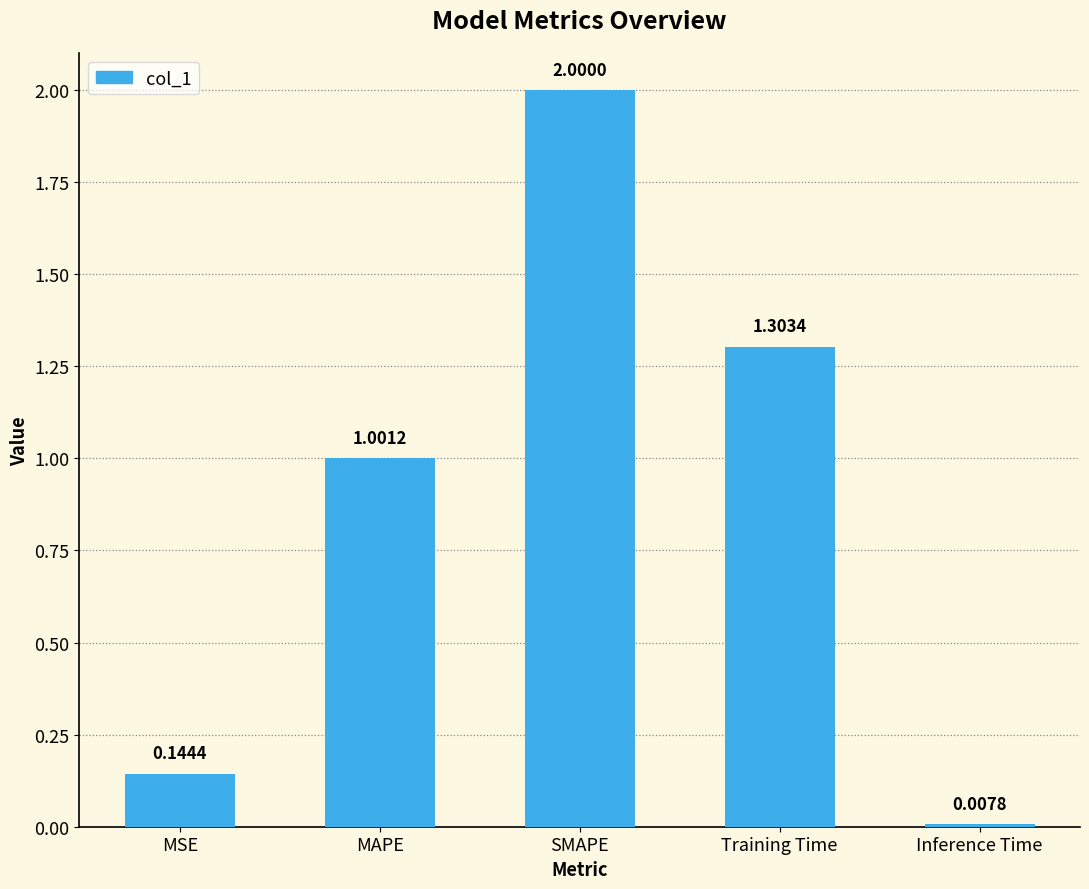

What is the difference between the maximum and minimum values?

2.0